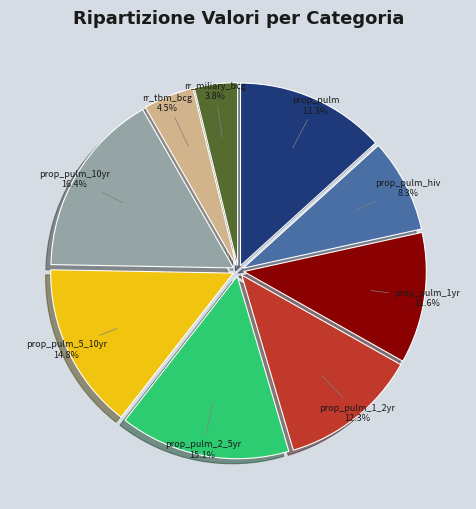

Which category has the smallest portion of the pie?

rr_miliary_bcg